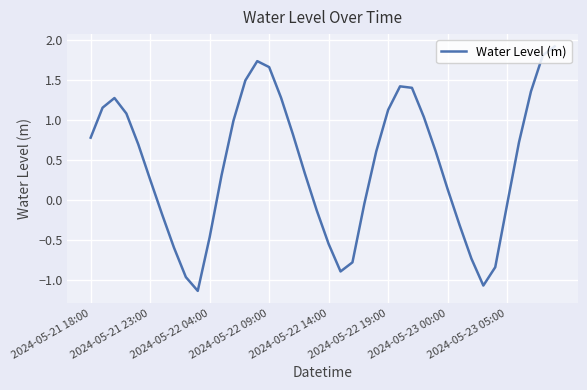

What is the greatest value displayed?

1.9